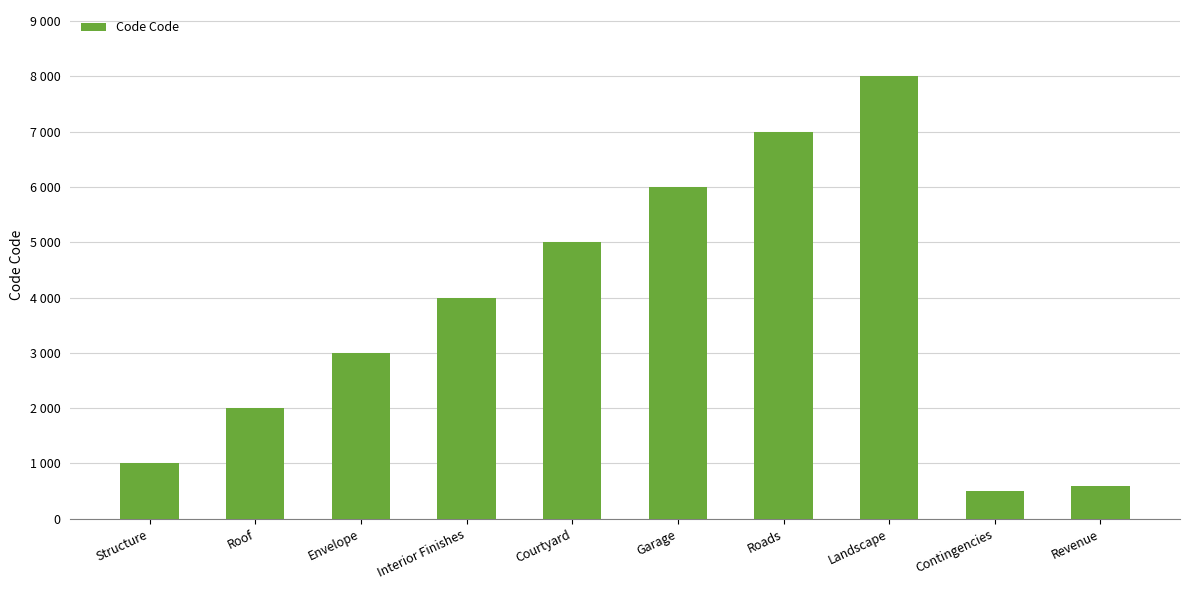

At which label is the value closest to 4250?

Interior Finishes